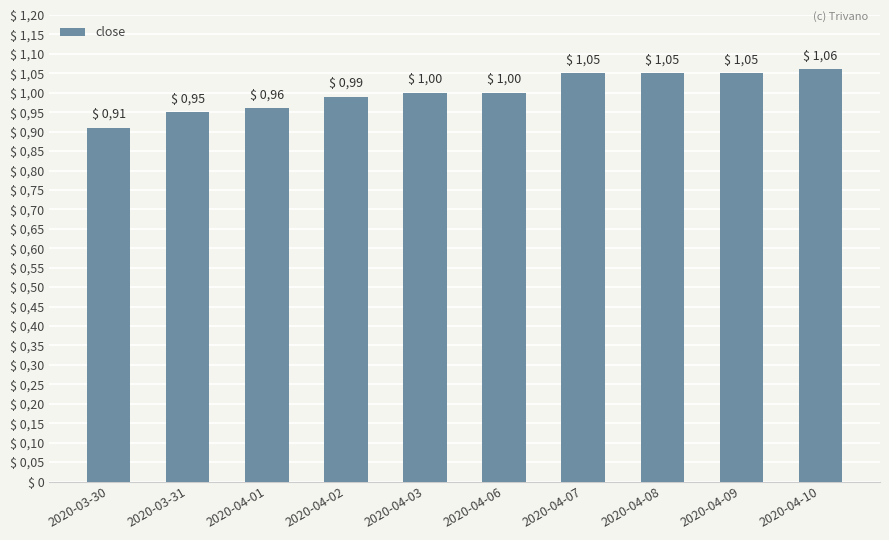

List the labels in order of value, smallest first.

2020-03-30, 2020-03-31, 2020-04-01, 2020-04-02, 2020-04-03, 2020-04-06, 2020-04-07, 2020-04-08, 2020-04-09, 2020-04-10